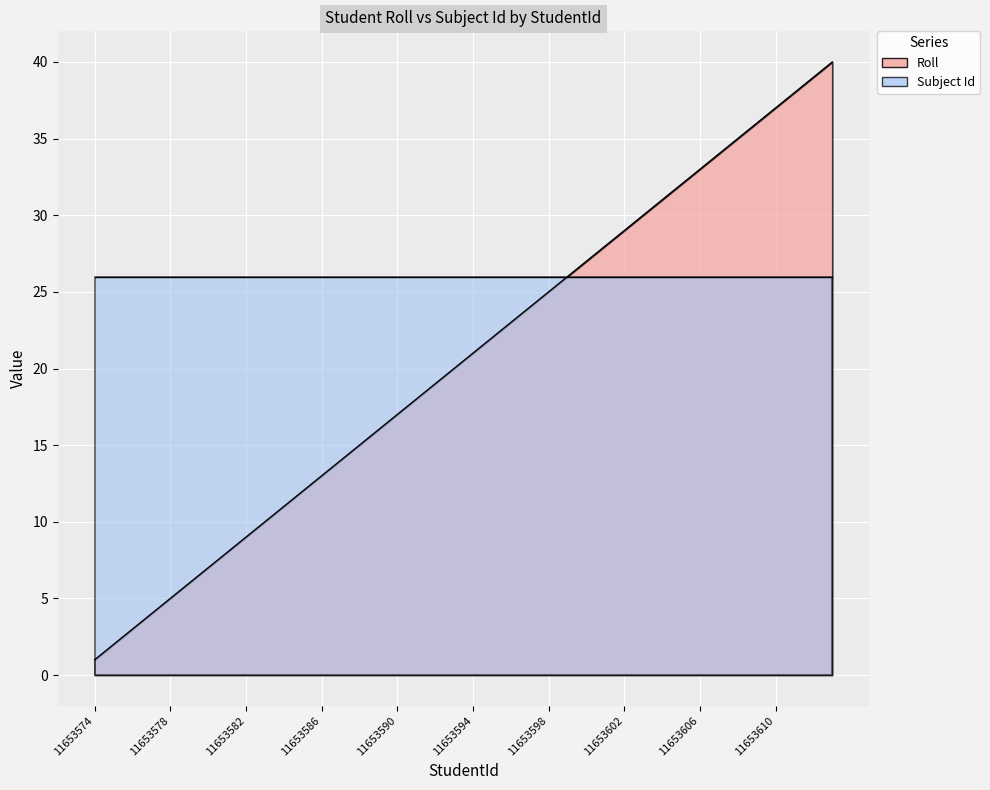

The value at 11653591 is 25. True or false?

False